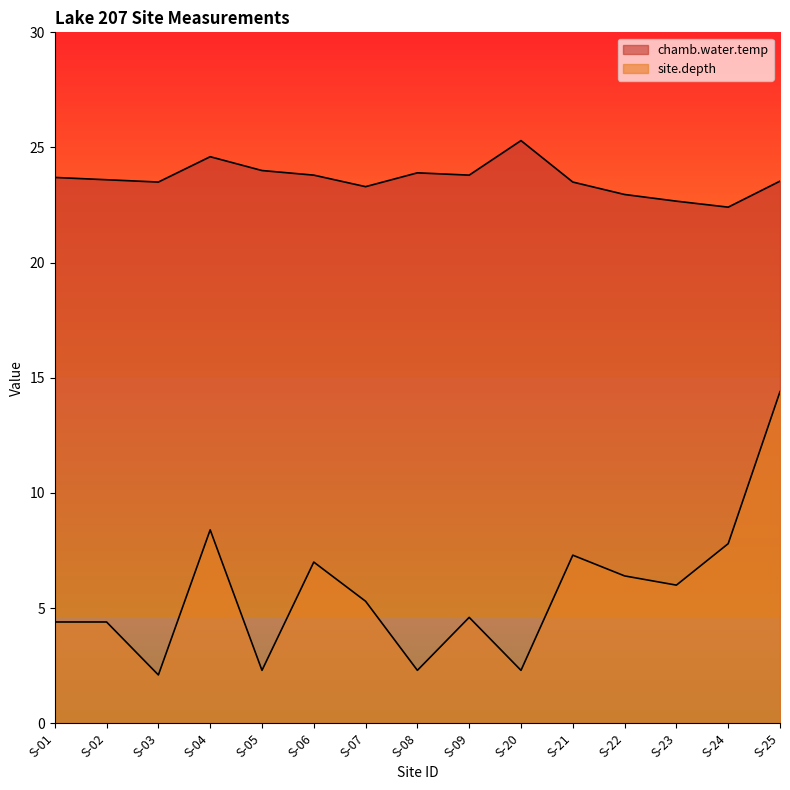

At which category is the sum across all series the highest?

S-25